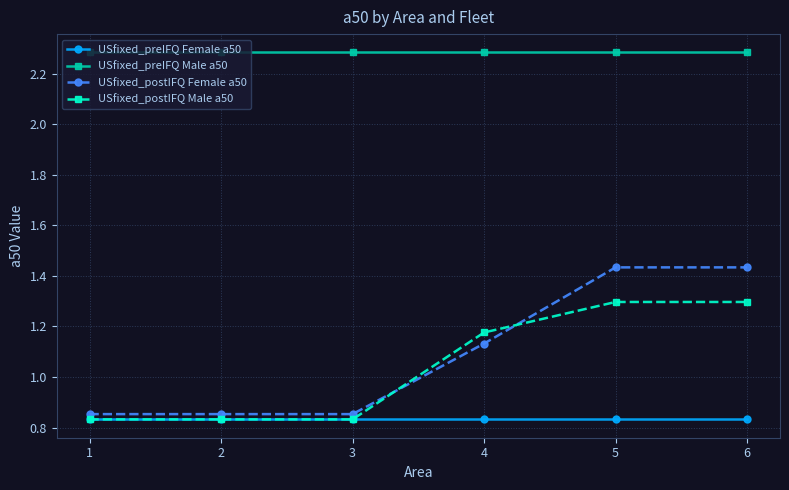

Count the USfixed_postIFQ Female a50 values in the range 0 to 1.

3